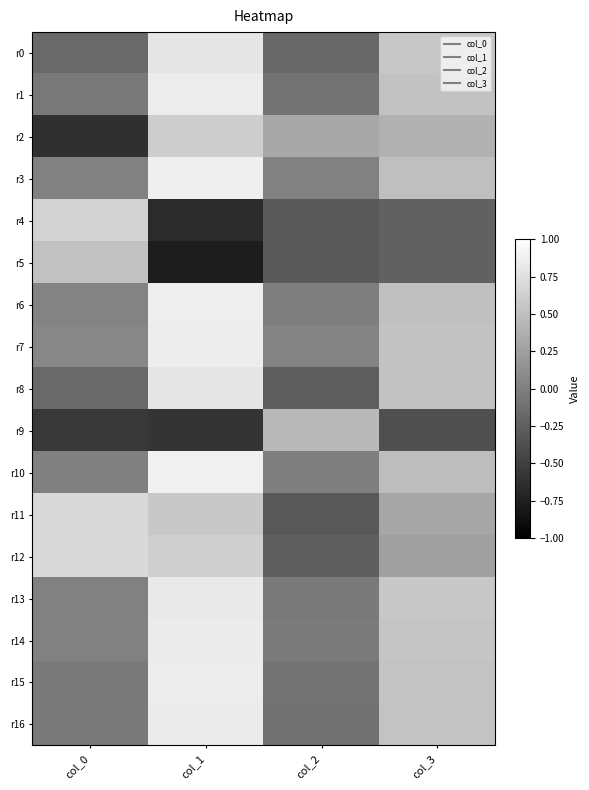

Which series changed the most between col_1 and col_2?

r8